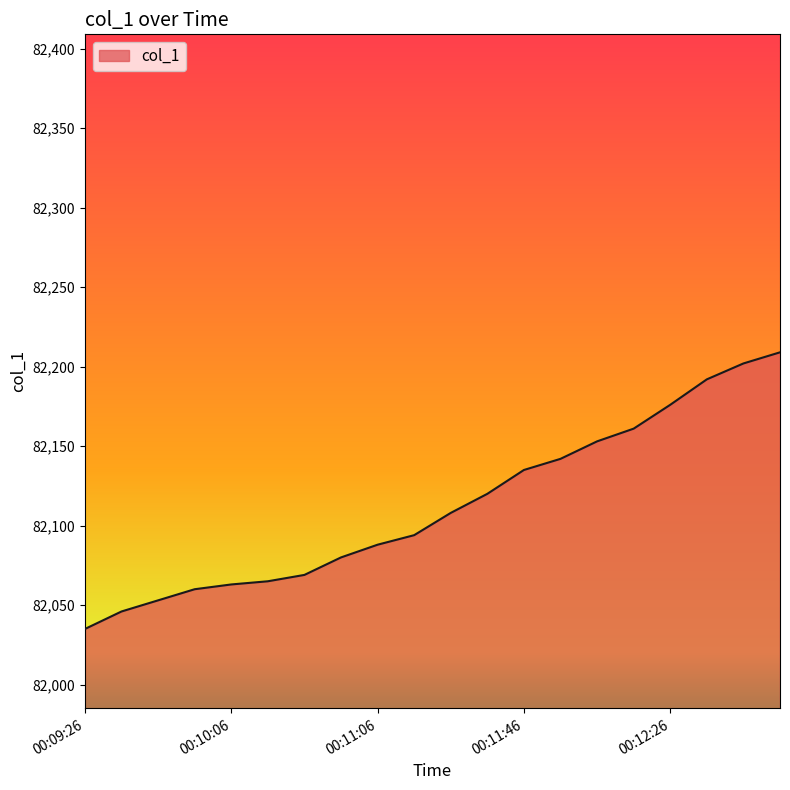

What is the average value?

82113